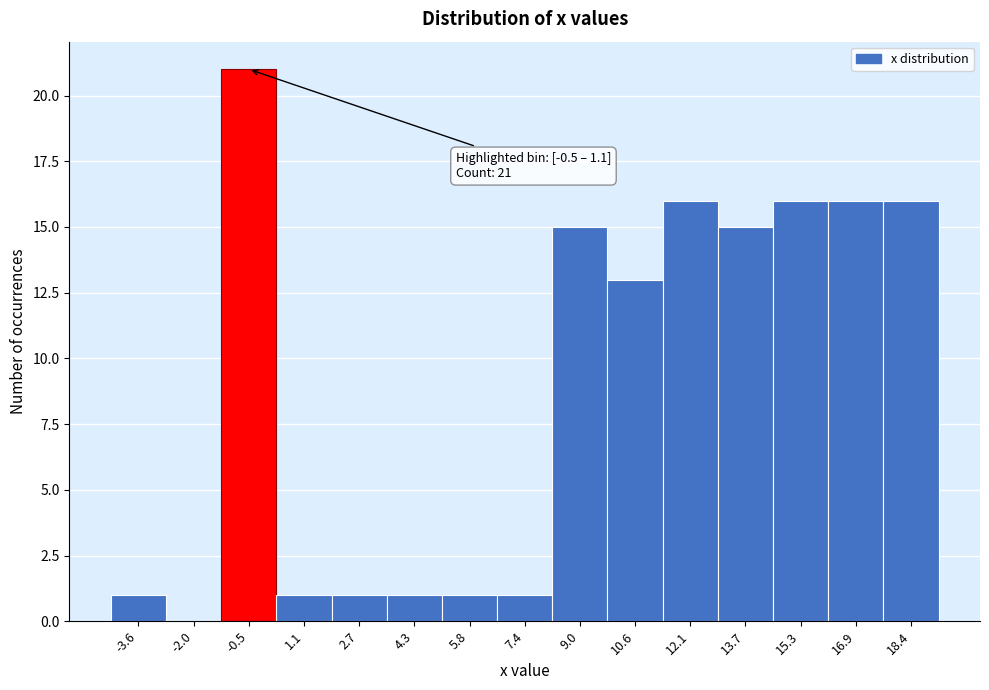

Reading right to left, extract all data points from this chart.

18.4=16	16.9=16	15.3=16	13.7=15	12.1=16	10.6=13	9.0=15	7.4=1	5.8=1	4.3=1	2.7=1	1.1=1	-0.5=21	-2.0=0	-3.6=1